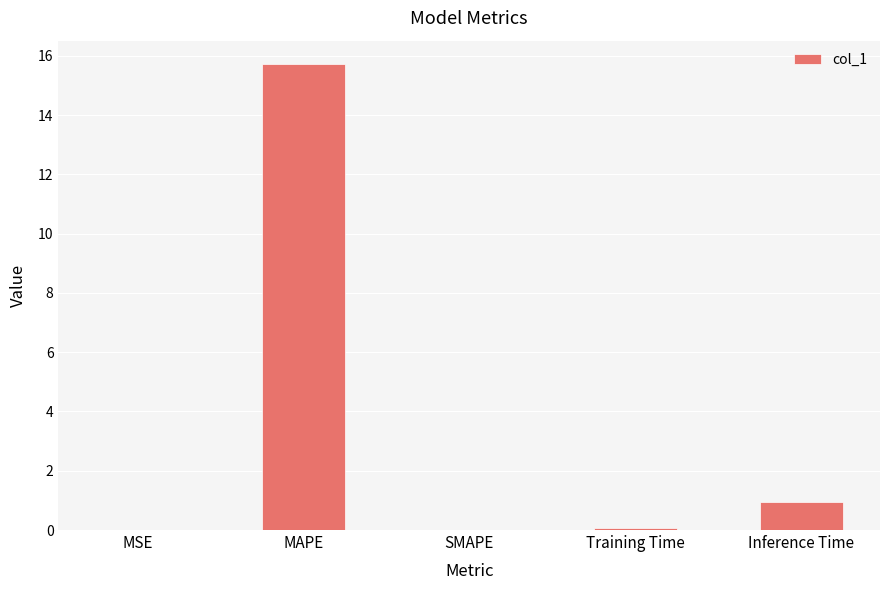

Where is the data nearest to the value 7?

Inference Time